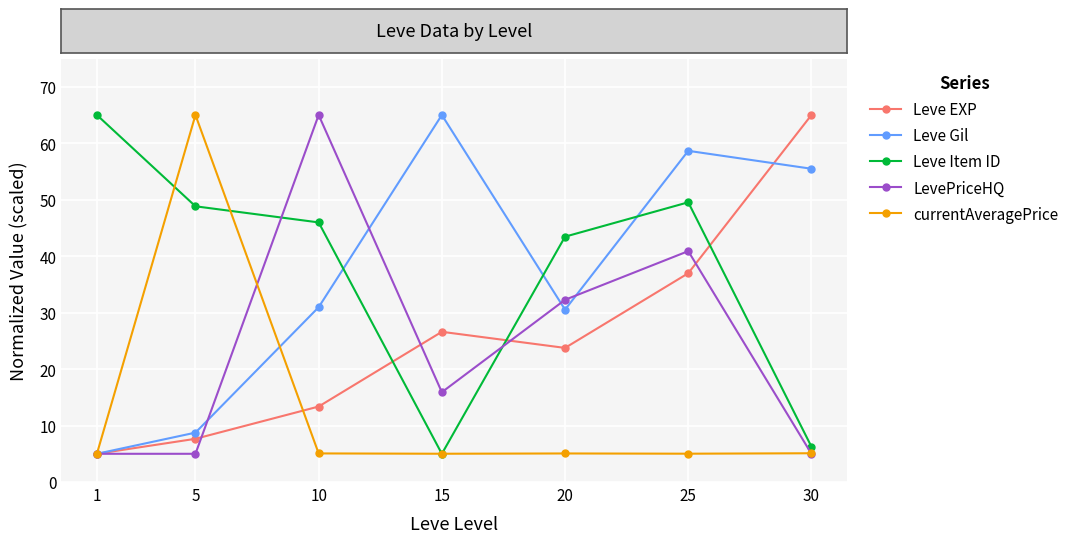

At which label does Leve EXP reach its peak?

30